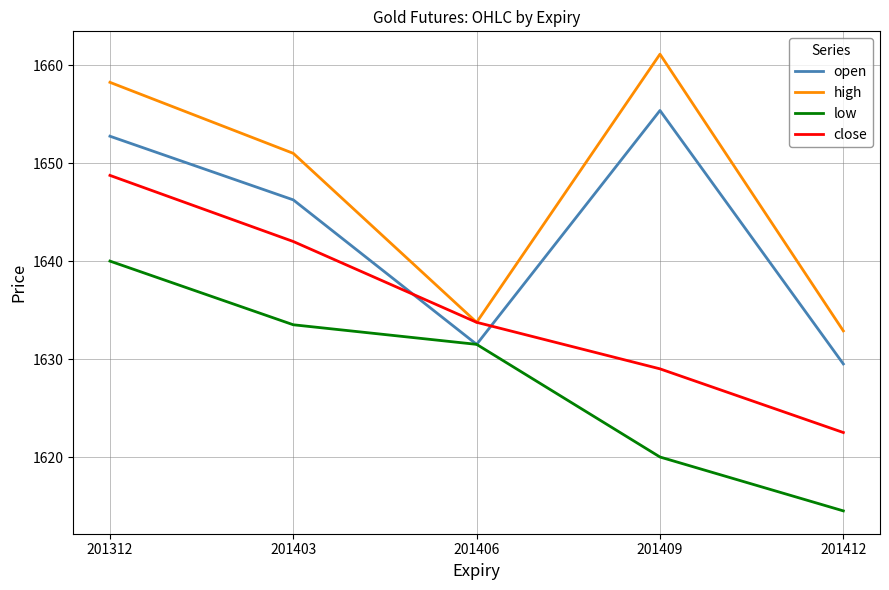

Does the chart have visible grid lines?

Yes